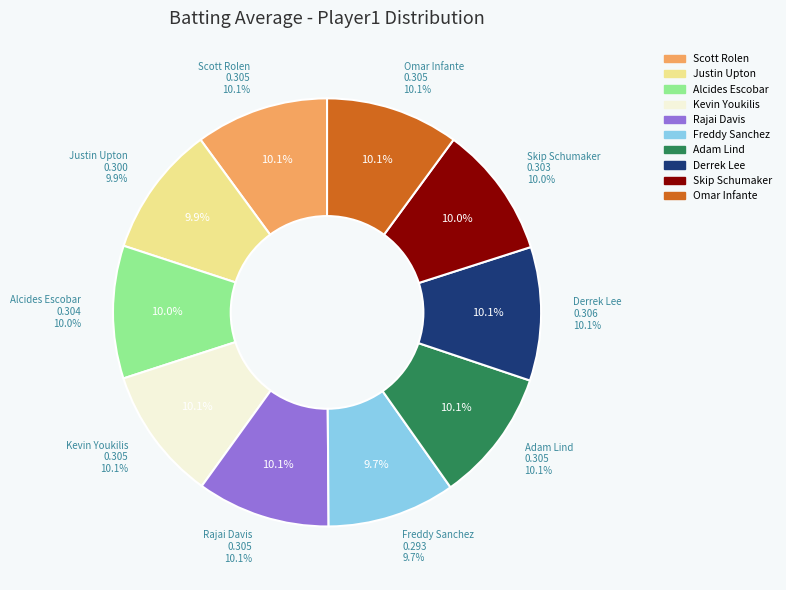

To the nearest percent, what is the average slice percentage?

10%